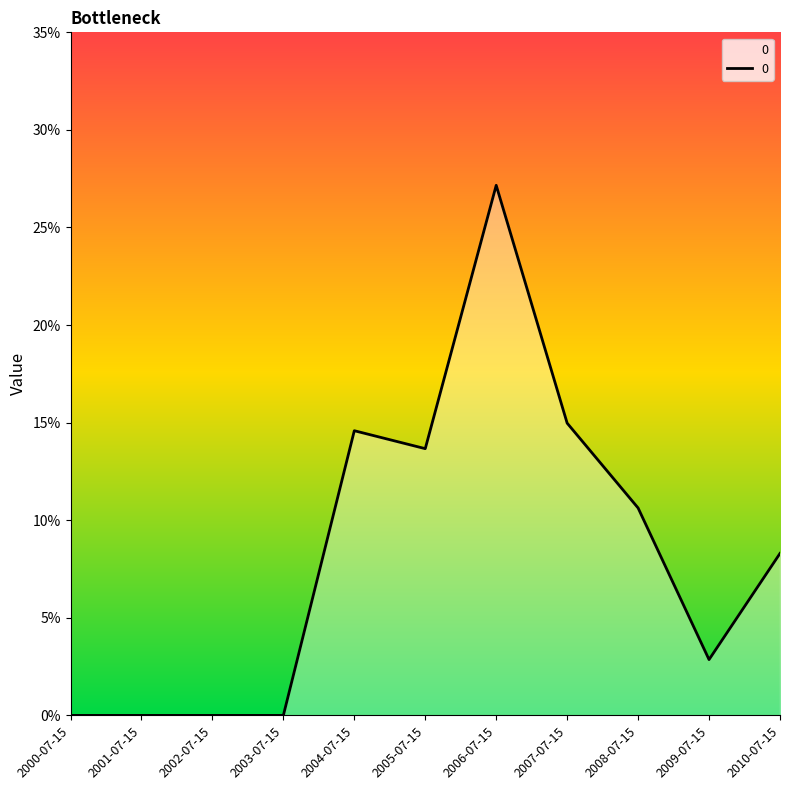

Is this an area chart (filled region under the line)?

Yes